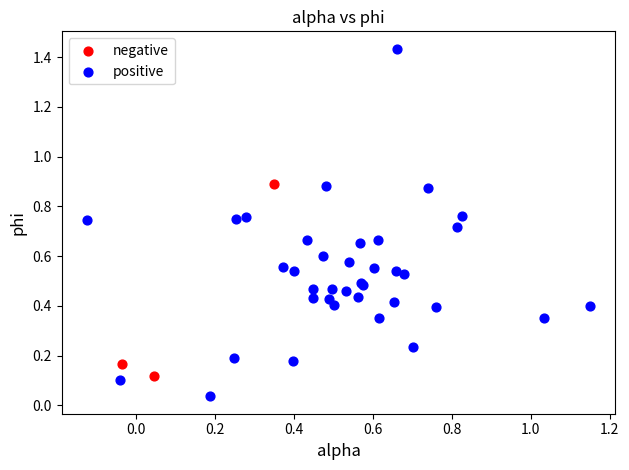

Which series contains the highest Y value?

positive